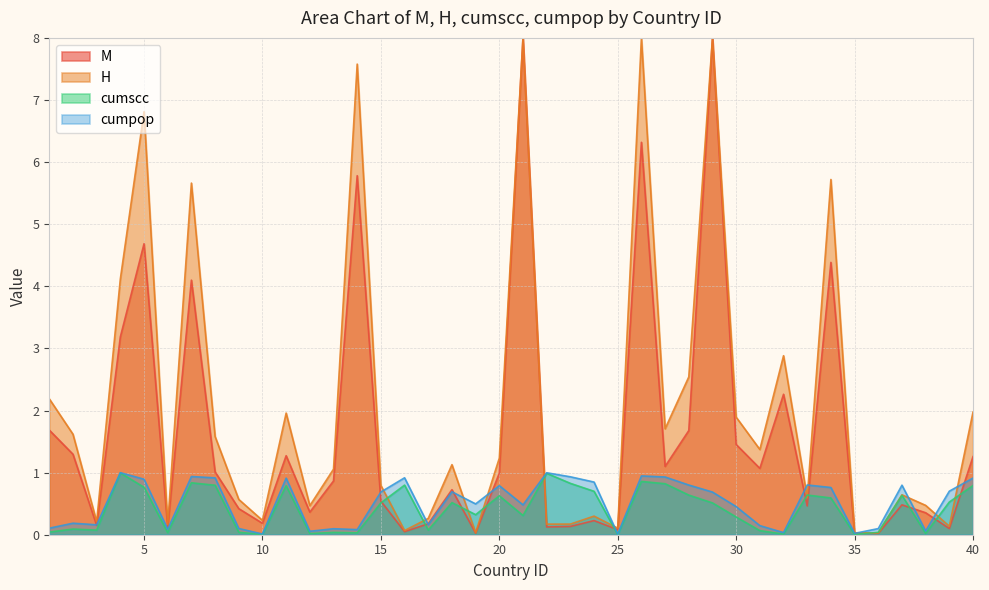

Which series has the largest total across all categories?

H